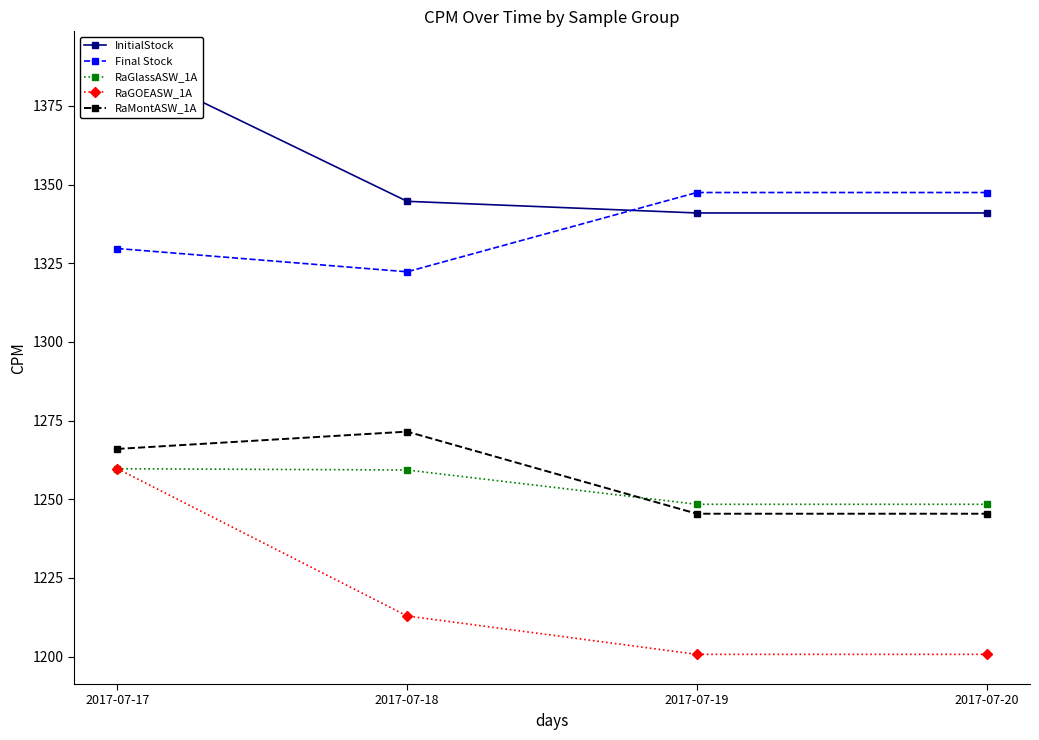

True or false: RaMontASW_1A and RaGOEASW_1A cross at least once.

False